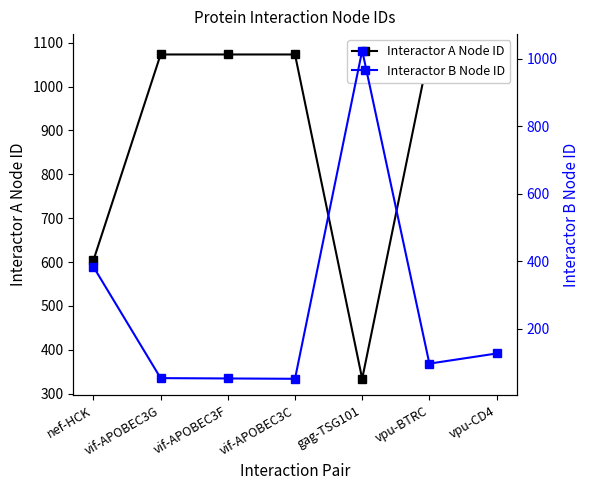

What is the label of the 1st point from the right?

vpu-CD4